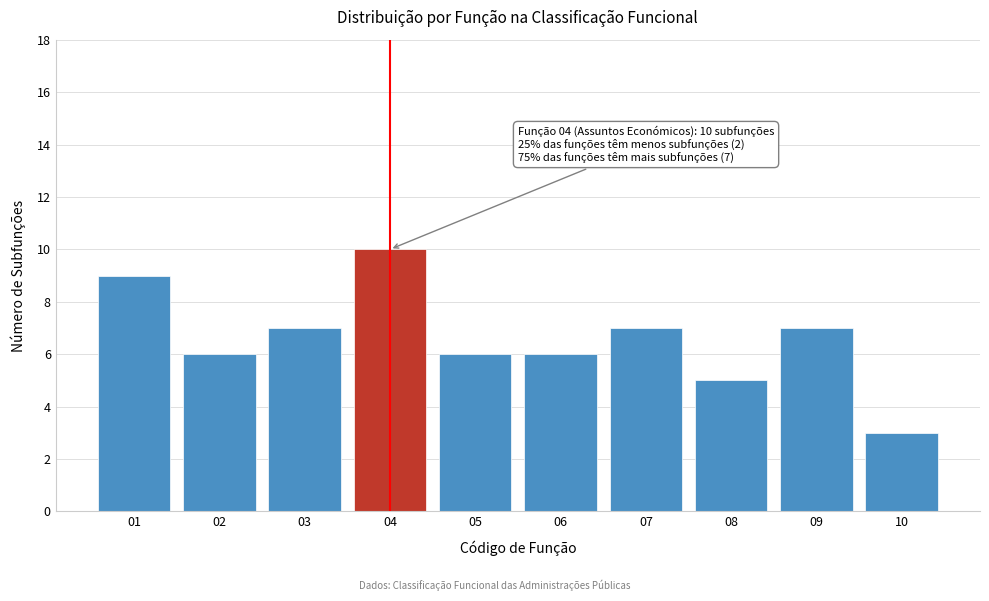

Reading left to right, transcribe all the data shown in this chart.

01=9	02=6	03=7	04=10	05=6	06=6	07=7	08=5	09=7	10=3